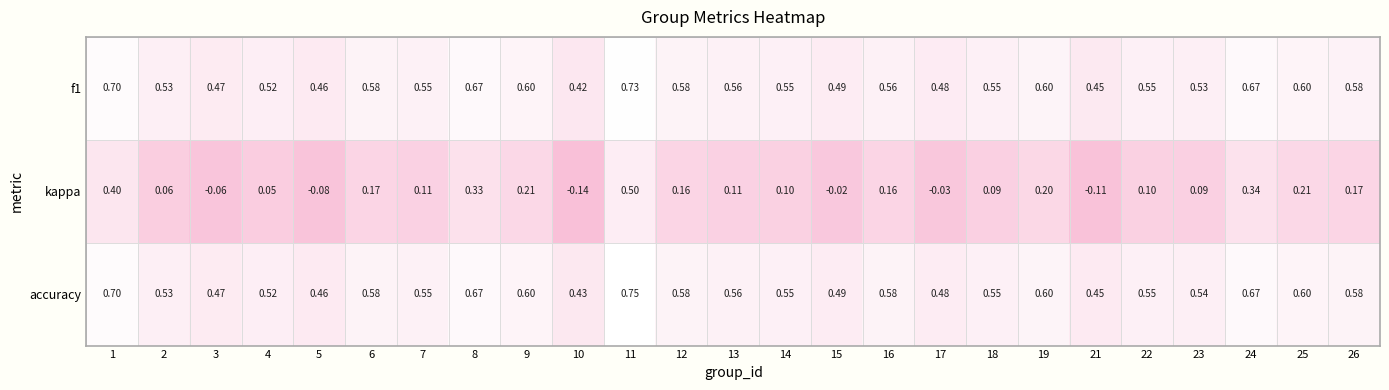

Which series has the widest spread of values?

kappa